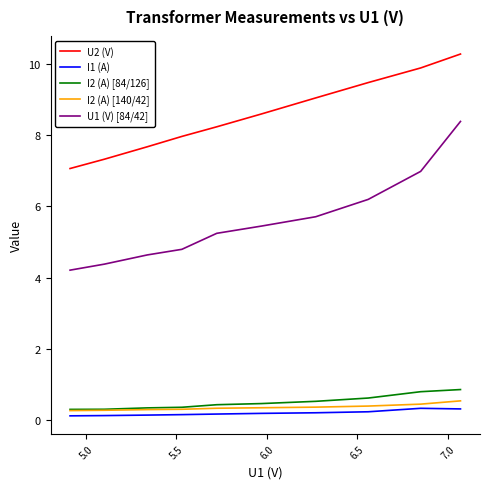

Which series has the largest range (max minus min)?

U1 (V) [84/42]